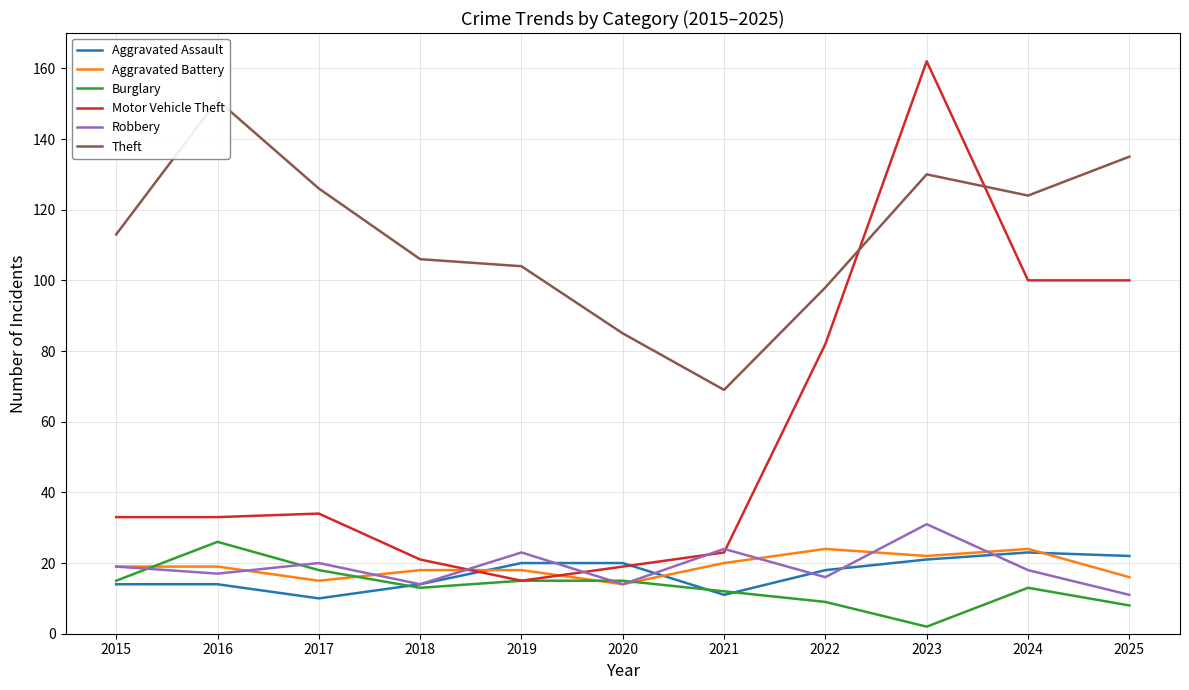

Between which two adjacent categories do Motor Vehicle Theft and Robbery first intersect?

2018 and 2019